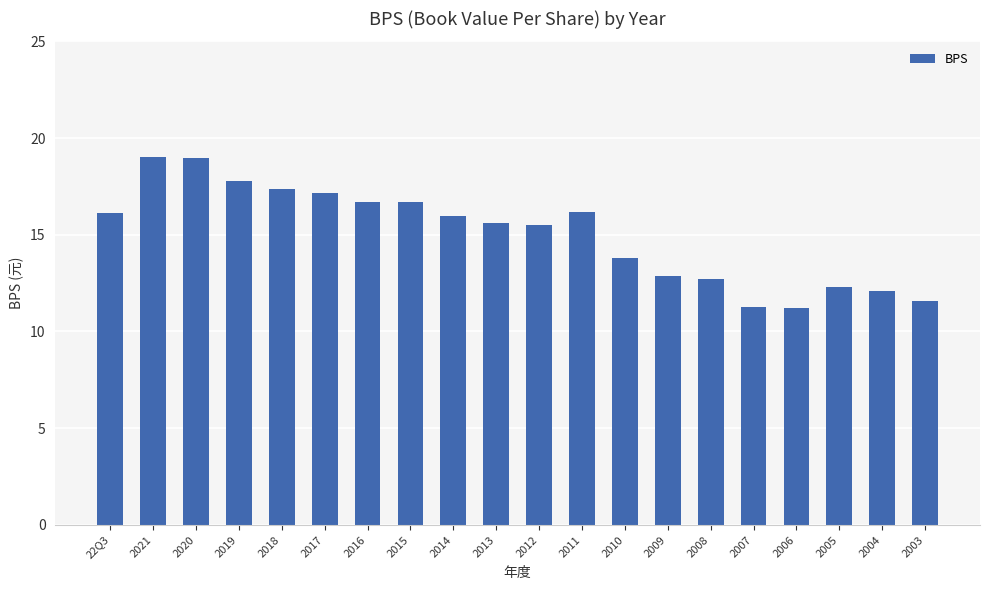

What is the smallest value displayed?

11.2